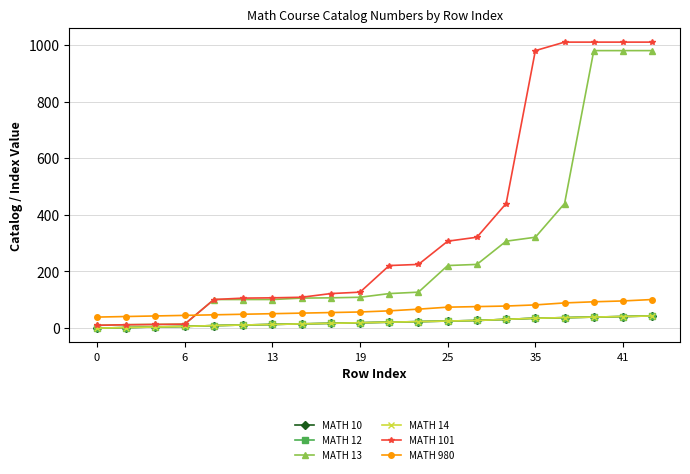

Does the chart have visible grid lines?

Yes